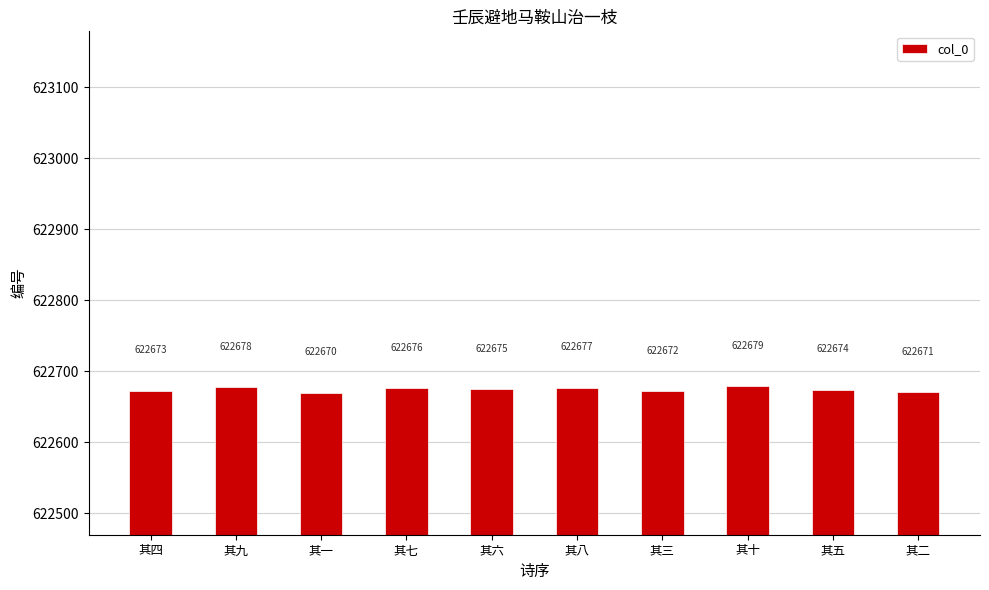

What is the difference between the values at 其八 and 其九?

1